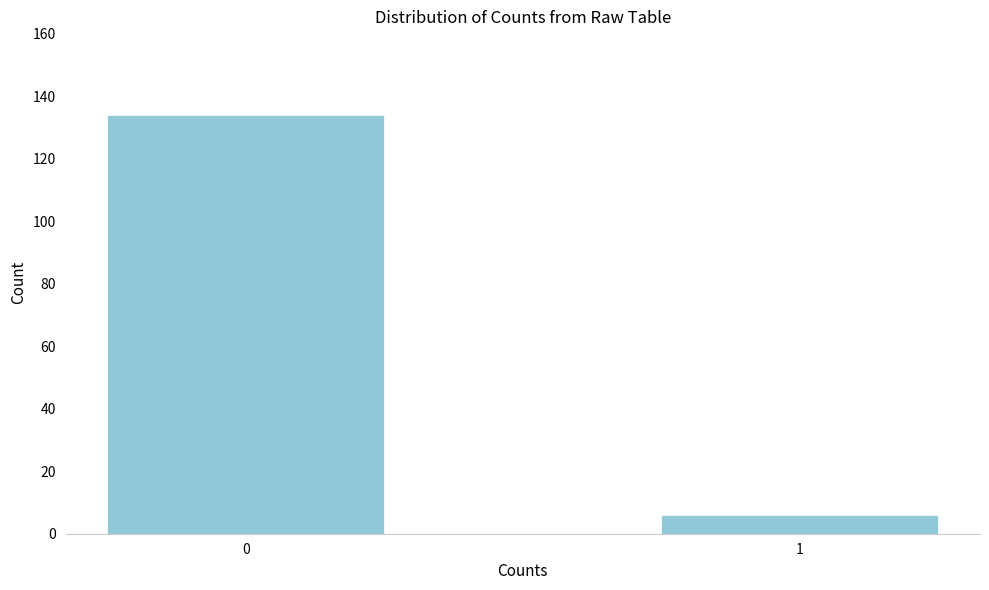

Reading left to right, what are all the values shown in this chart?

134	6